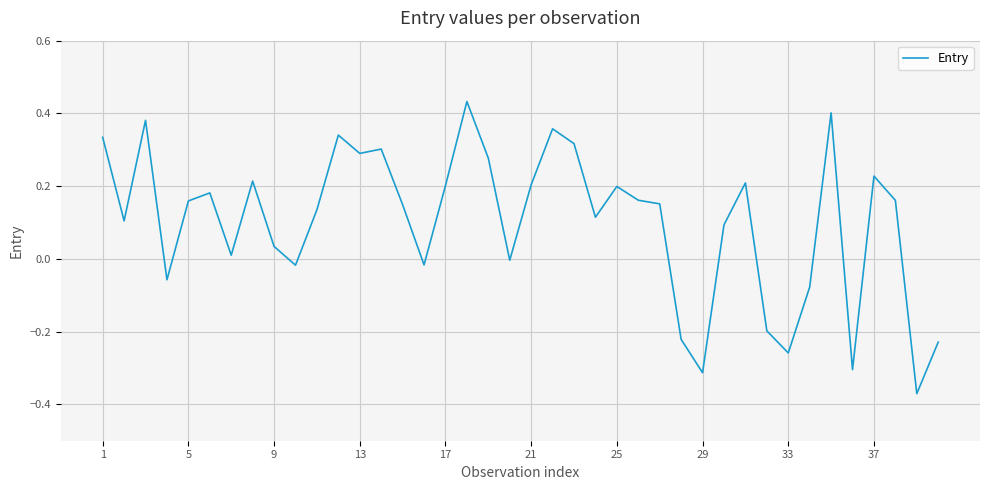

Reading left to right, what are all the values shown in this chart?

0.3	0.1	0.4	-0.1	0.2	0.2	0.0	0.2	0.0	-0.0	0.1	0.3	0.3	0.3	0.1	-0.0	0.2	0.4	0.3	-0.0	0.2	0.4	0.3	0.1	0.2	0.2	0.2	-0.2	-0.3	0.1	0.2	-0.2	-0.3	-0.1	0.4	-0.3	0.2	0.2	-0.4	-0.2